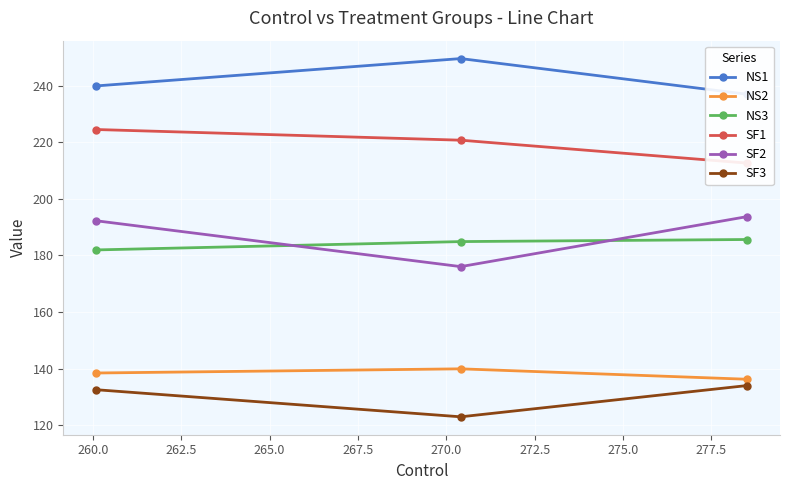

What is the highest value of the SF2 series?

193.7